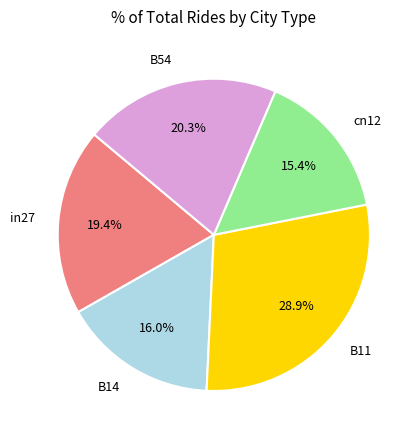

Is the sum of B54 and B14 greater than half?

No